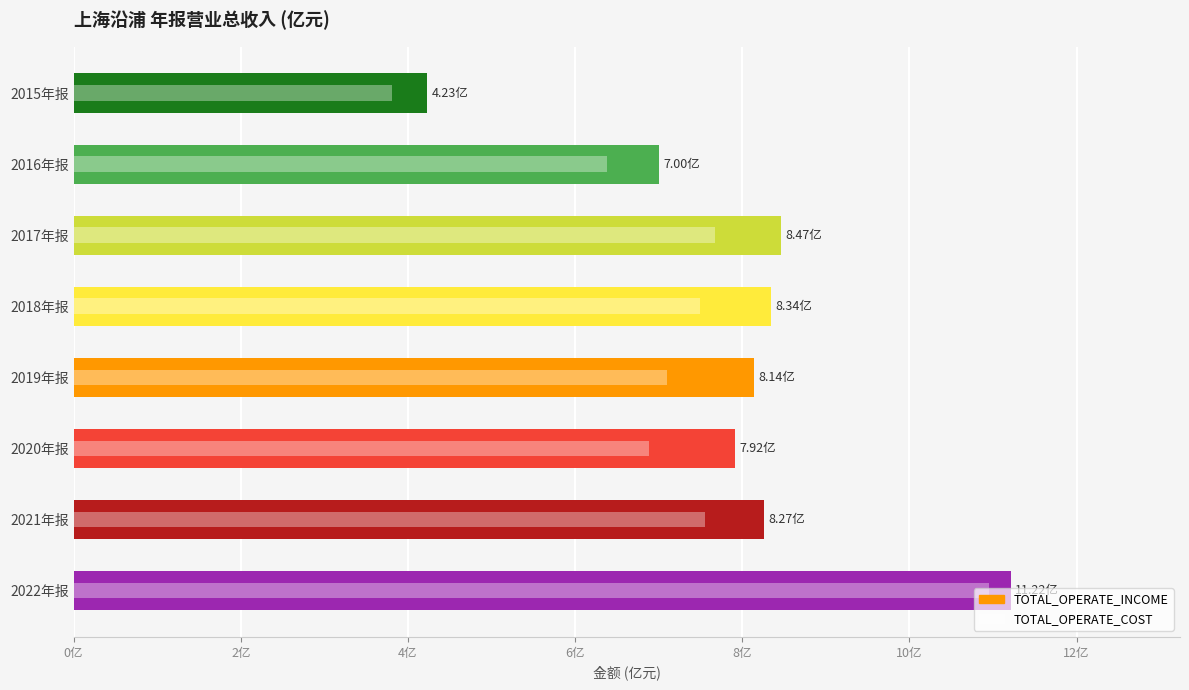

Reading left to right, transcribe all the data shown in this chart.

TOTAL_OPERATE_INCOME: 4.2	7.0	8.5	8.3	8.1	7.9	8.3	11.2
TOTAL_OPERATE_COST: 3.8	6.4	7.7	7.5	7.1	6.9	7.6	11.0